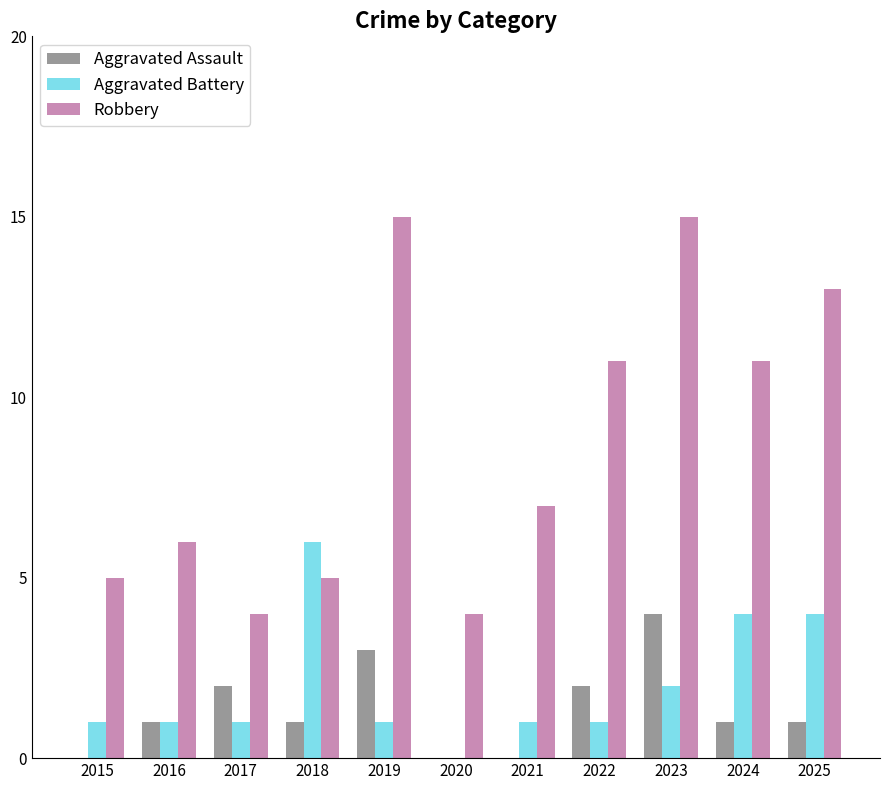

What is the sum of all Aggravated Battery values?

22